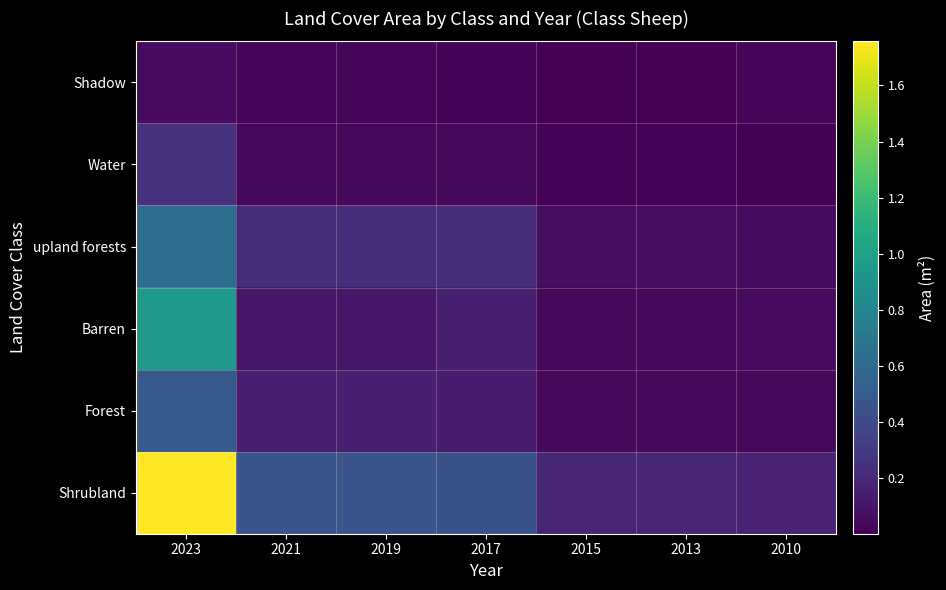

Which series has the largest range (max minus min)?

Shrubland